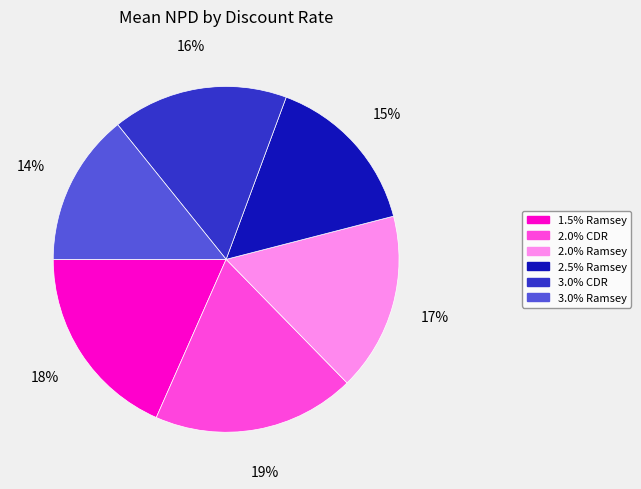

Is there any slice that represents more than half of the pie?

No